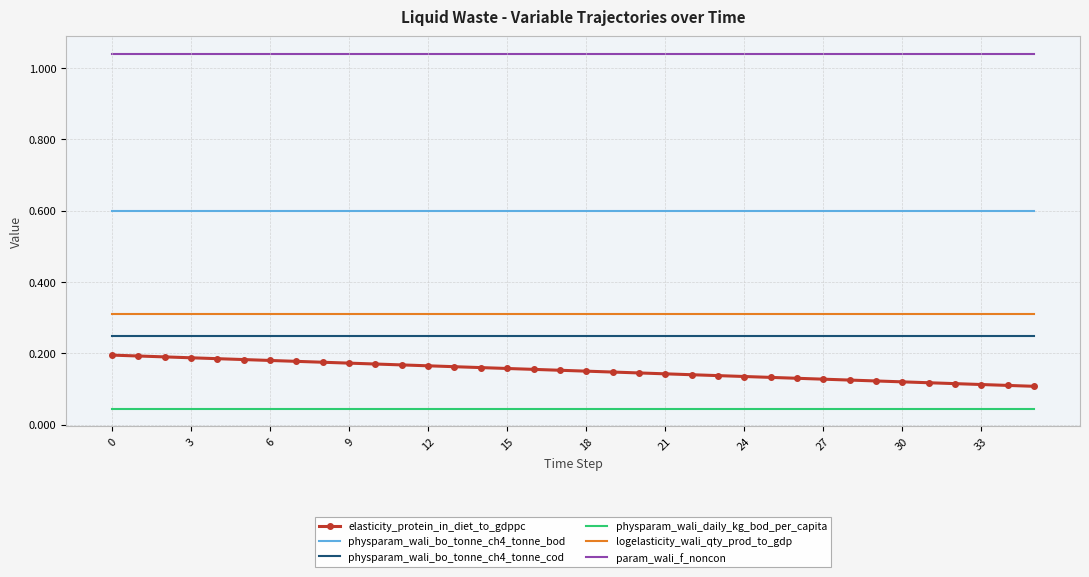

True or false: logelasticity_wali_qty_prod_to_gdp and param_wali_f_noncon intersect in this chart.

False